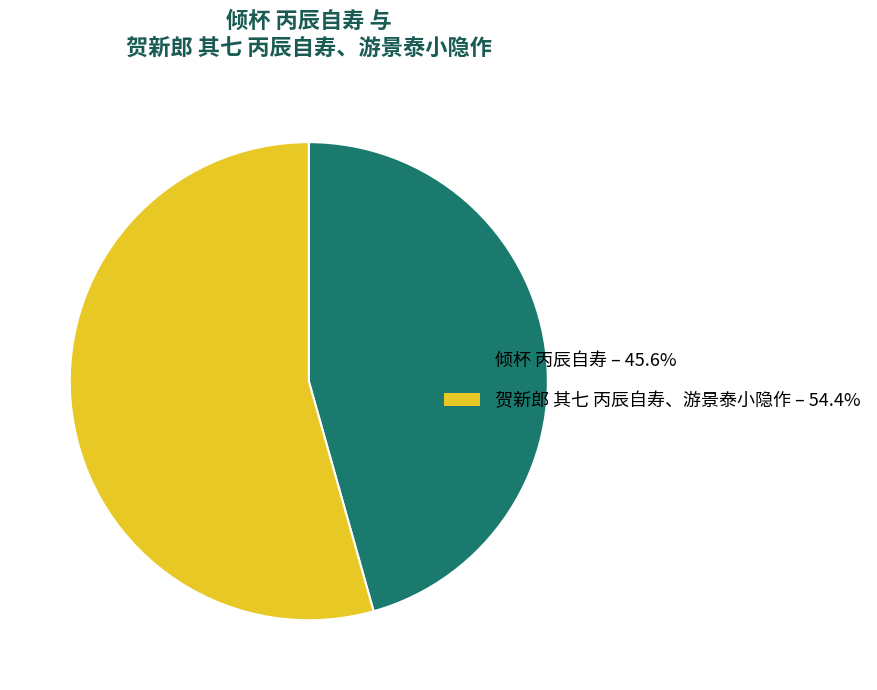

Rank the categories by value from highest to lowest.

贺新郎 其七 丙辰自寿、游景泰小隐作, 倾杯 丙辰自寿